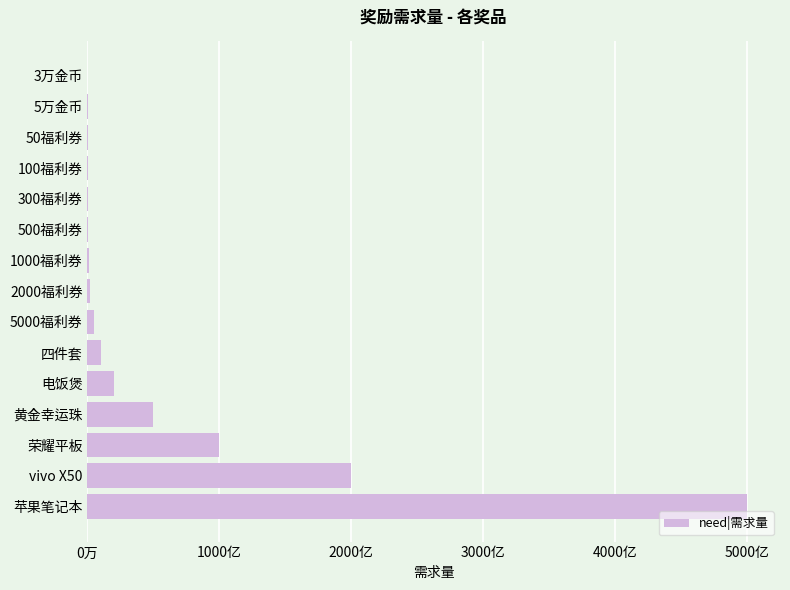

What is the greatest value displayed?

500000000000